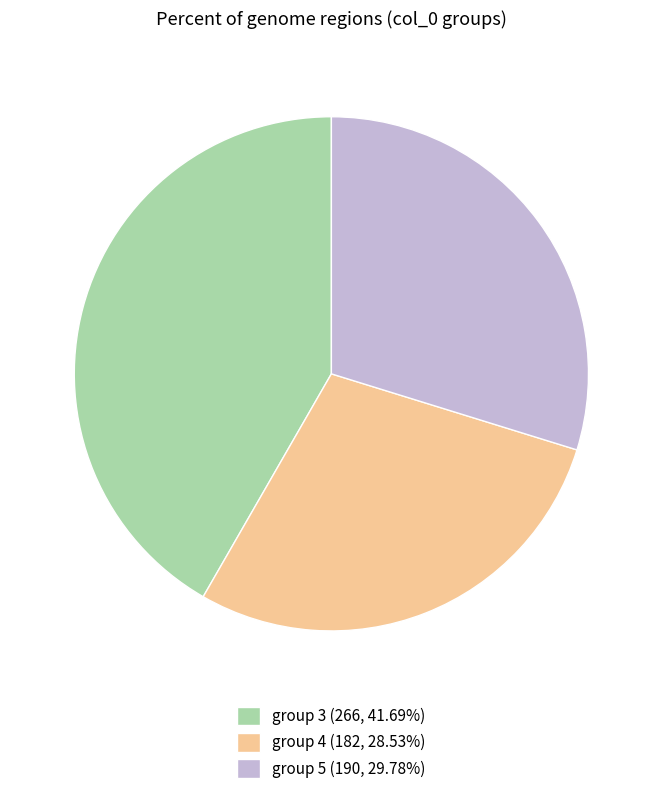

How many slices are in this pie chart?

3